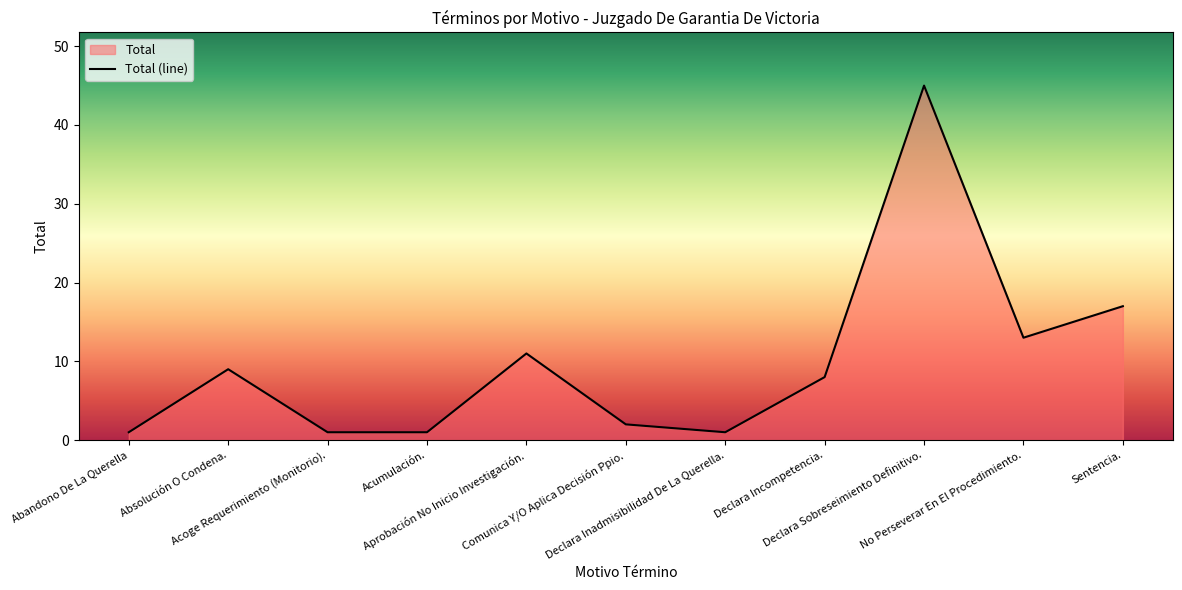

What is the greatest value displayed?

45